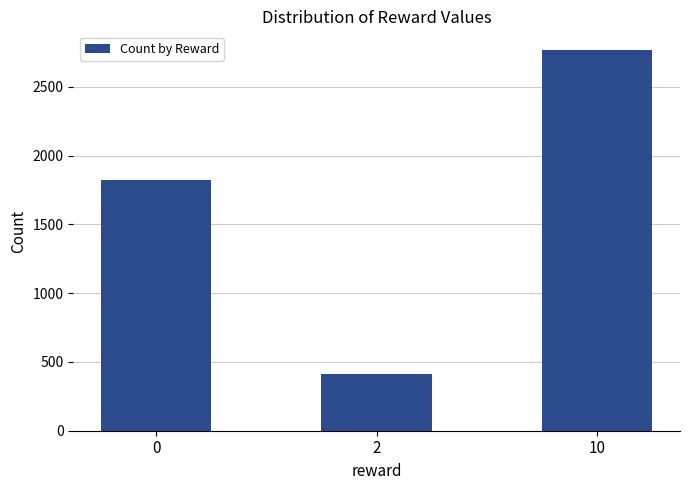

What is the sum of all values?

5000